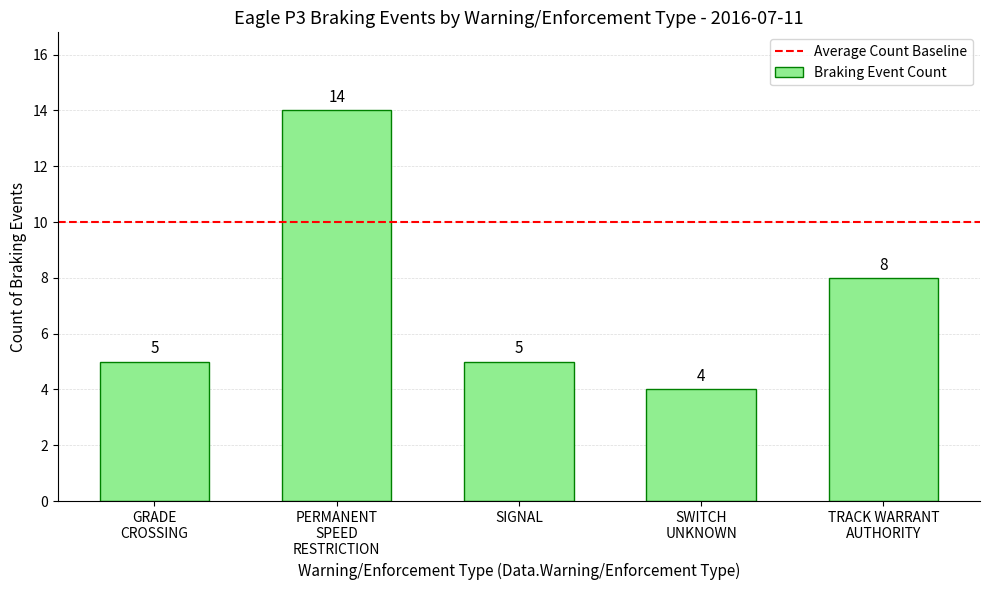

How many categories are shown in the chart?

5